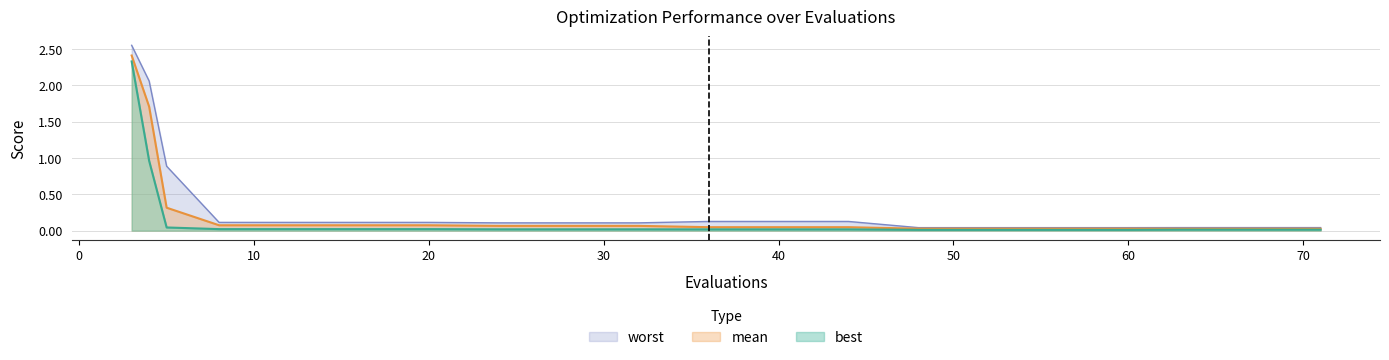

The value of worst at 36 is 0.2. True or false?

False